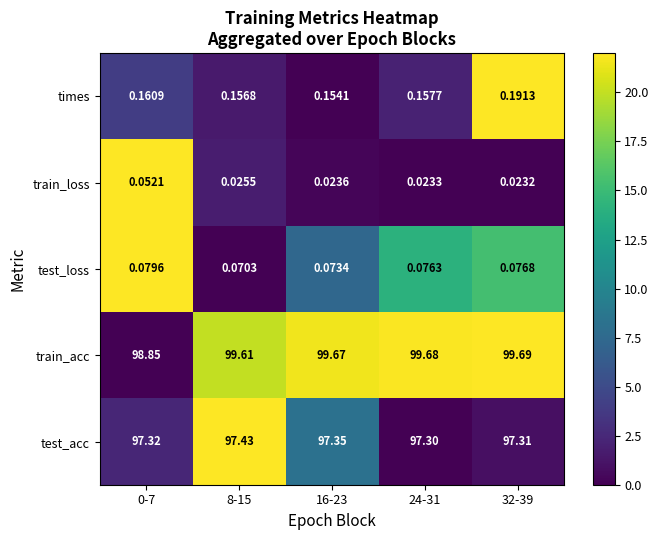

Which label corresponds to the smallest value in the chart?

32-39